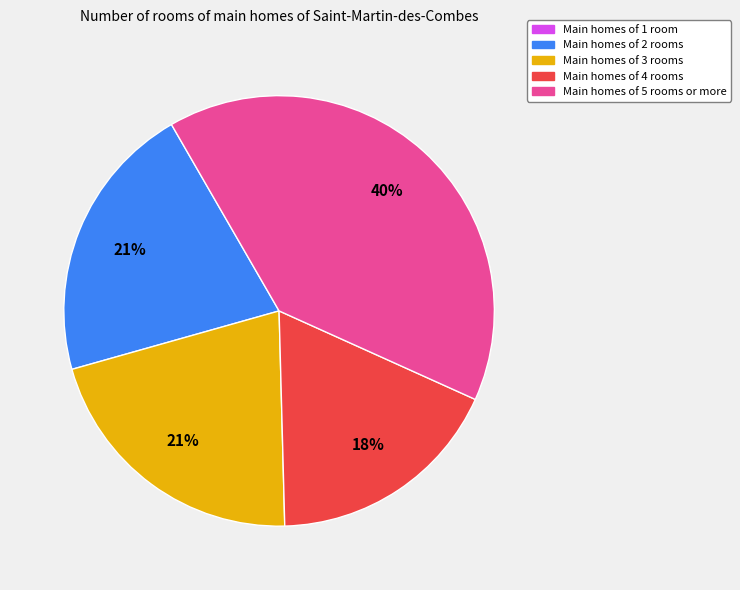

Is there a majority slice in this chart?

No